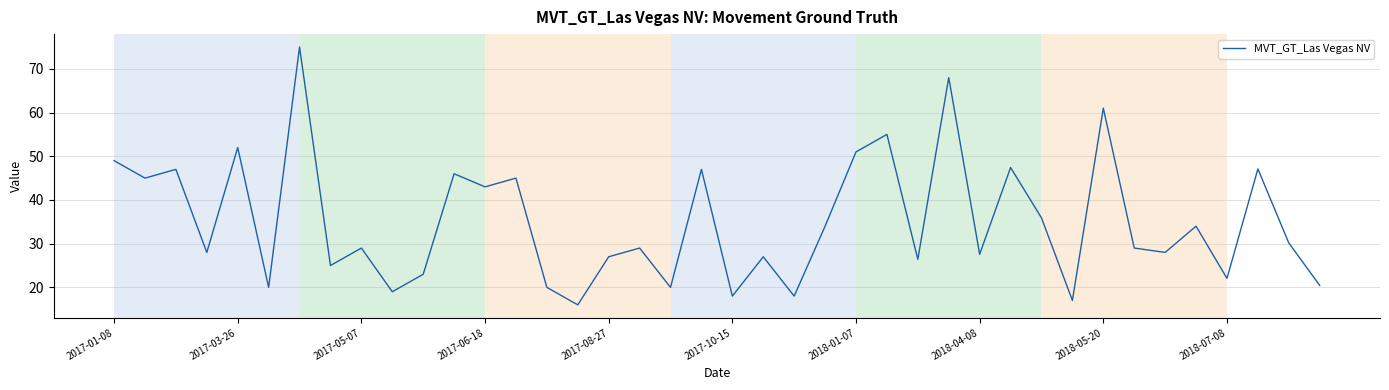

What is the difference between the maximum and minimum values?

59.0